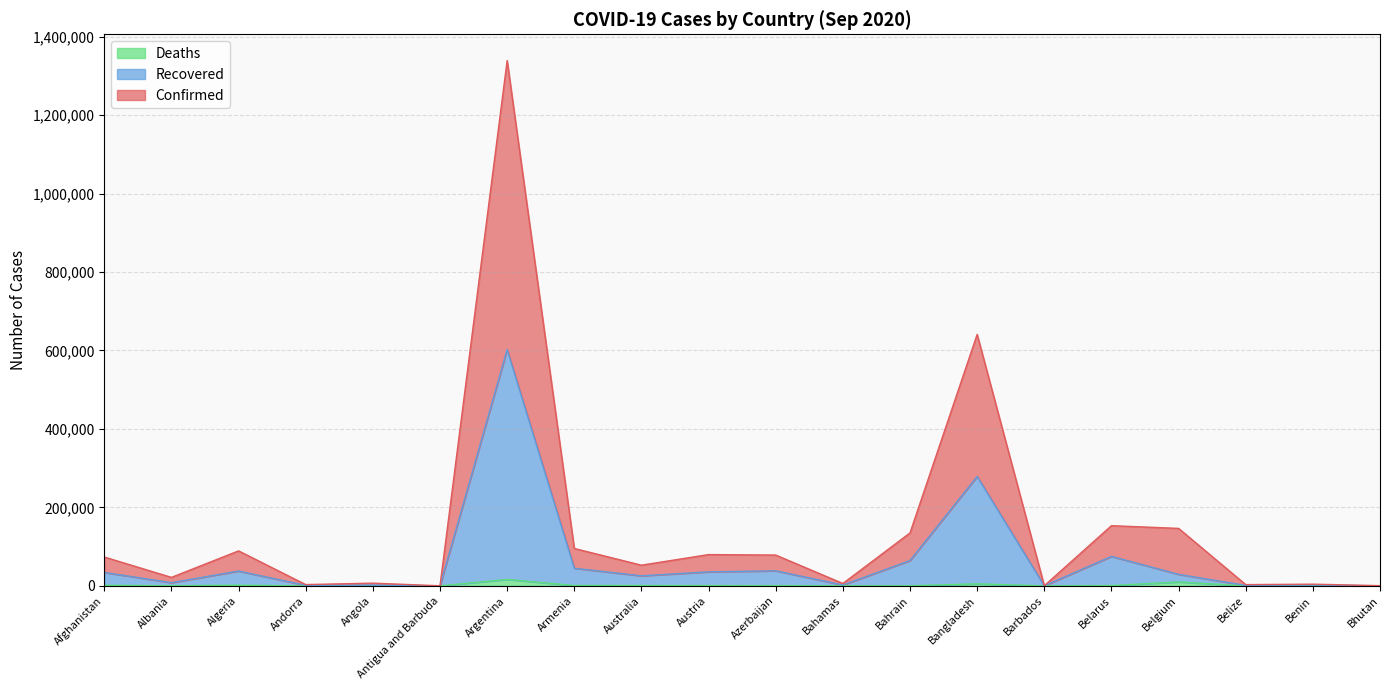

Does the chart have visible grid lines?

Yes